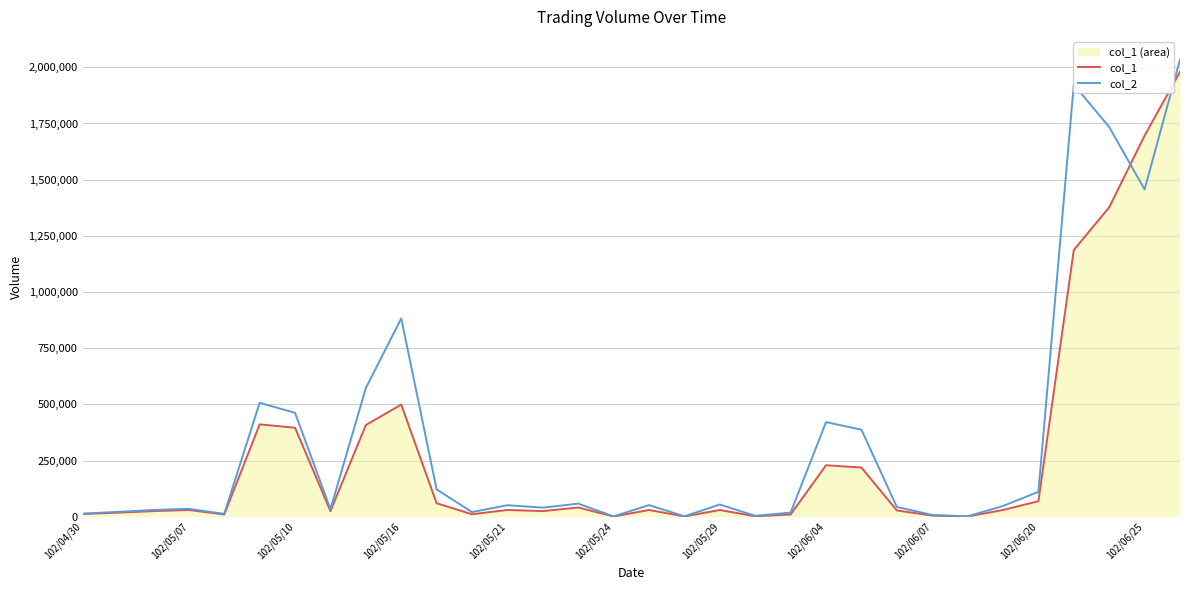

How many values in the col_2 series are below 51200?

16